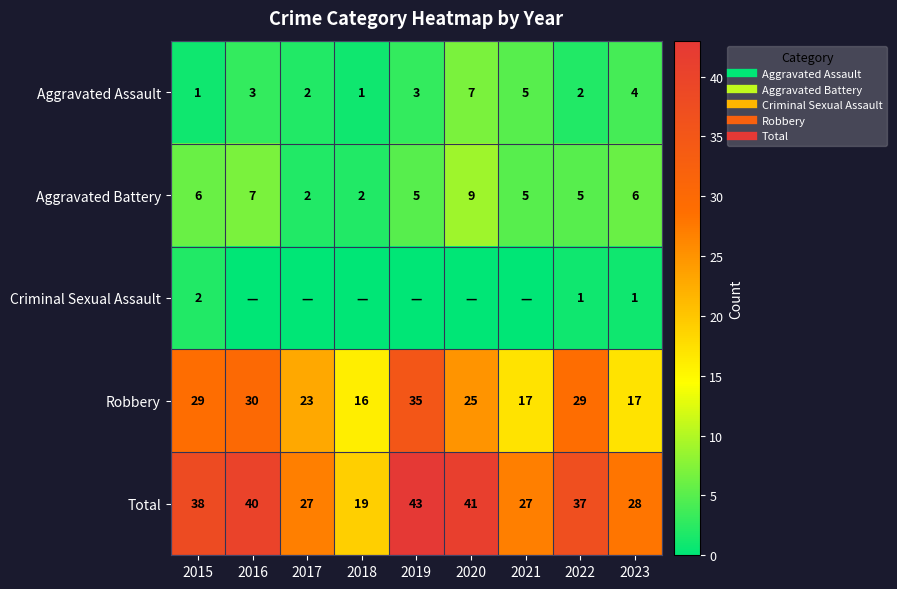

List the series in order of their peak value, lowest first.

Criminal Sexual Assault, Aggravated Assault, Aggravated Battery, Robbery, Total